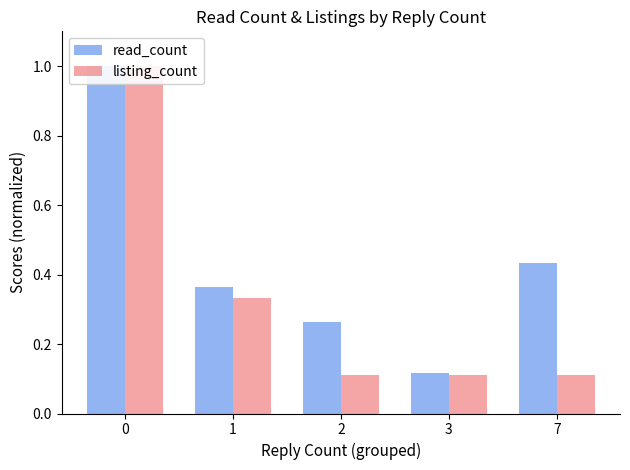

Reading right to left, what are all the values shown in this chart?

read_count: 0.4	0.1	0.3	0.4	1.0
listing_count: 0.1	0.1	0.1	0.3	1.0